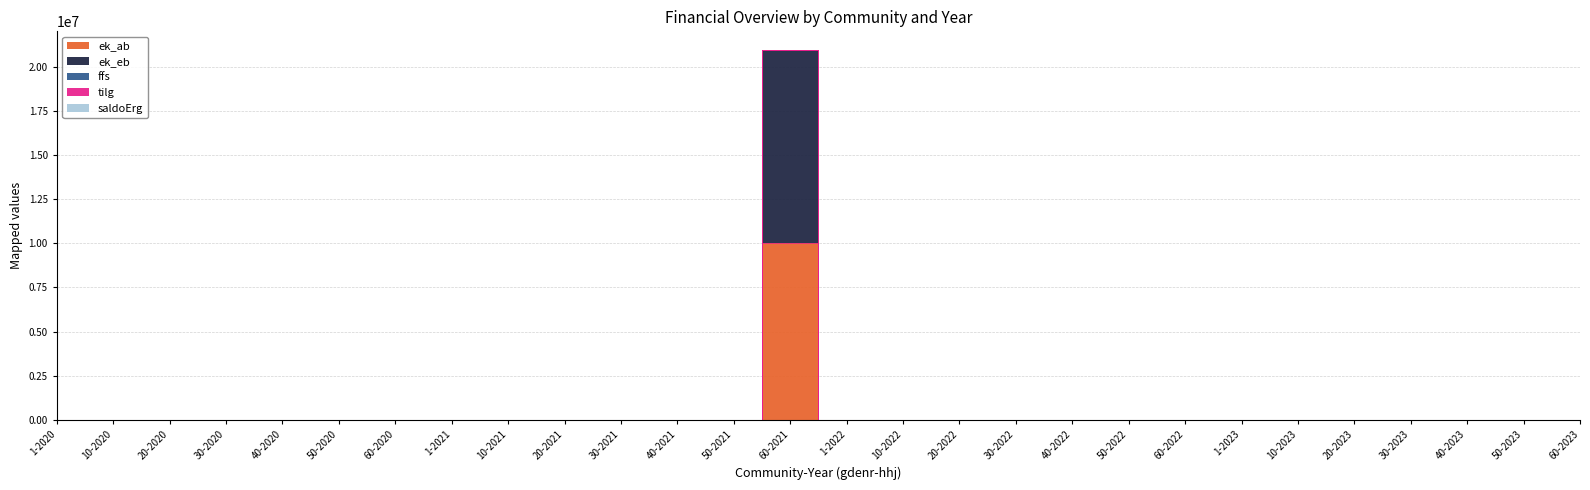

Reading right to left, transcribe all the data shown in this chart.

ek_ab: 60-2023=0	50-2023=0	40-2023=0	30-2023=0	20-2023=0	10-2023=0	1-2023=0	60-2022=0	50-2022=0	40-2022=0	30-2022=0	20-2022=0	10-2022=0	1-2022=0	60-2021=10000000	50-2021=0	40-2021=0	30-2021=0	20-2021=0	10-2021=0	1-2021=0	60-2020=0	50-2020=0	40-2020=0	30-2020=0	20-2020=0	10-2020=0	1-2020=0
ek_eb: 60-2023=0	50-2023=0	40-2023=0	30-2023=0	20-2023=0	10-2023=0	1-2023=0	60-2022=0	50-2022=0	40-2022=0	30-2022=0	20-2022=0	10-2022=0	1-2022=0	60-2021=11000000	50-2021=0	40-2021=0	30-2021=0	20-2021=0	10-2021=0	1-2021=0	60-2020=0	50-2020=0	40-2020=0	30-2020=0	20-2020=0	10-2020=0	1-2020=0
ffs: 60-2023=0	50-2023=0	40-2023=0	30-2023=0	20-2023=0	10-2023=0	1-2023=0	60-2022=0	50-2022=0	40-2022=0	30-2022=0	20-2022=0	10-2022=0	1-2022=0	60-2021=0	50-2021=0	40-2021=0	30-2021=0	20-2021=0	10-2021=0	1-2021=0	60-2020=0	50-2020=0	40-2020=0	30-2020=0	20-2020=0	10-2020=0	1-2020=0
tilg: 60-2023=0	50-2023=0	40-2023=0	30-2023=0	20-2023=0	10-2023=0	1-2023=0	60-2022=0	50-2022=0	40-2022=0	30-2022=0	20-2022=0	10-2022=0	1-2022=0	60-2021=0	50-2021=0	40-2021=0	30-2021=0	20-2021=0	10-2021=0	1-2021=0	60-2020=0	50-2020=0	40-2020=0	30-2020=0	20-2020=0	10-2020=0	1-2020=0
saldoErg: 60-2023=0	50-2023=0	40-2023=0	30-2023=0	20-2023=0	10-2023=0	1-2023=0	60-2022=0	50-2022=0	40-2022=0	30-2022=0	20-2022=0	10-2022=0	1-2022=0	60-2021=0	50-2021=0	40-2021=0	30-2021=0	20-2021=0	10-2021=0	1-2021=0	60-2020=0	50-2020=0	40-2020=0	30-2020=0	20-2020=0	10-2020=0	1-2020=0